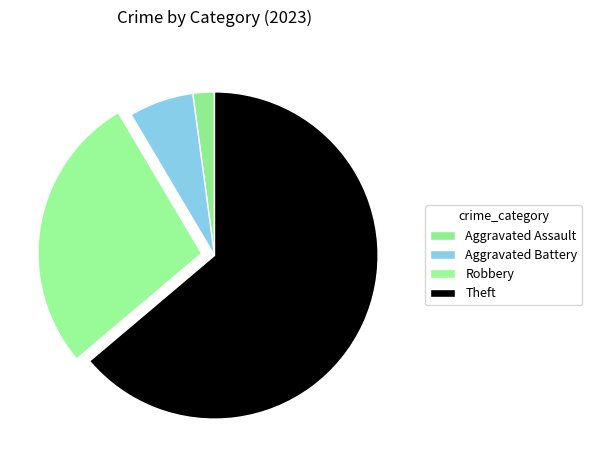

How many segments does this pie chart have?

4